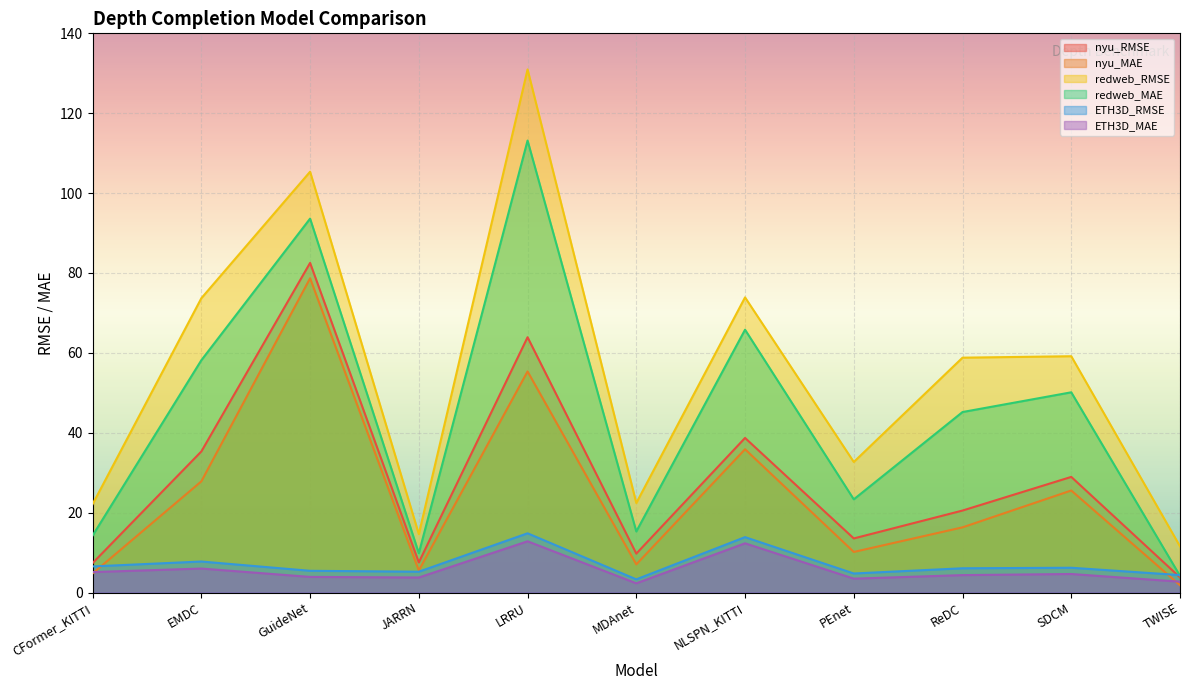

At which category is the sum across all series the highest?

LRRU